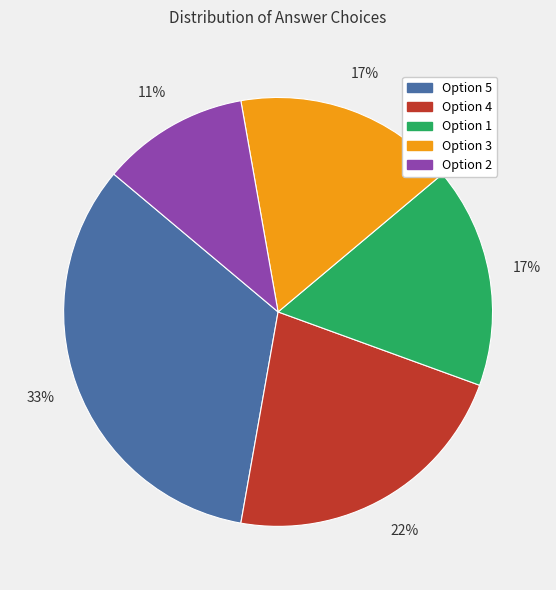

Does any single category account for the majority?

No